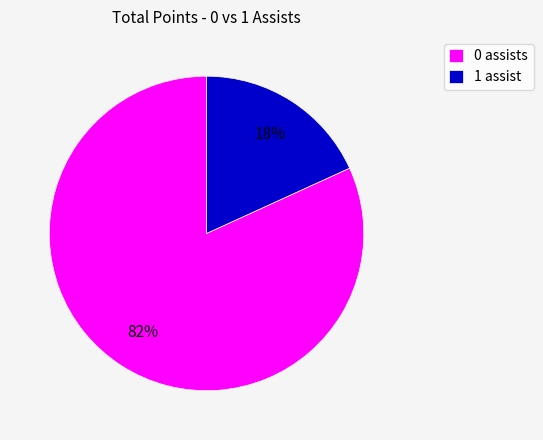

Which slice is the largest?

0 assists